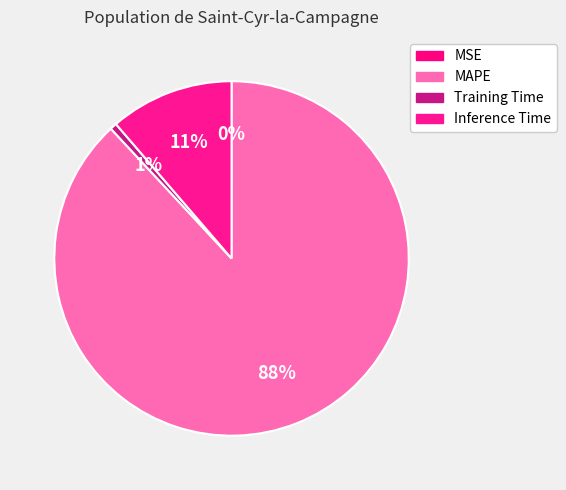

Which category has the smallest portion of the pie?

MSE